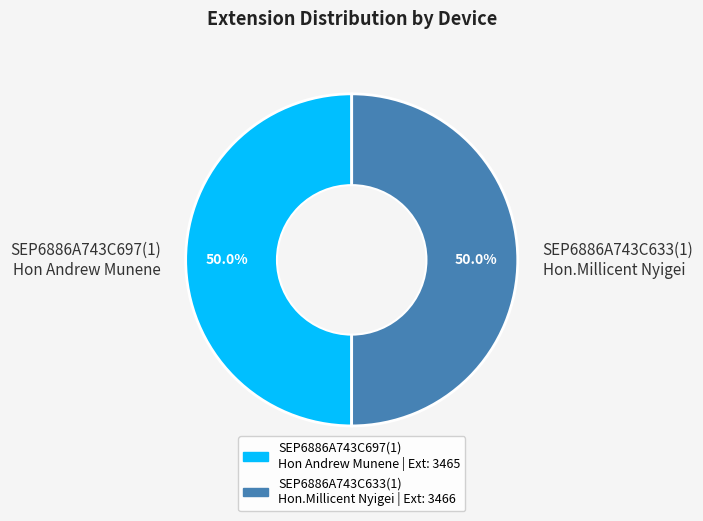

Count the number of slices in the pie.

2